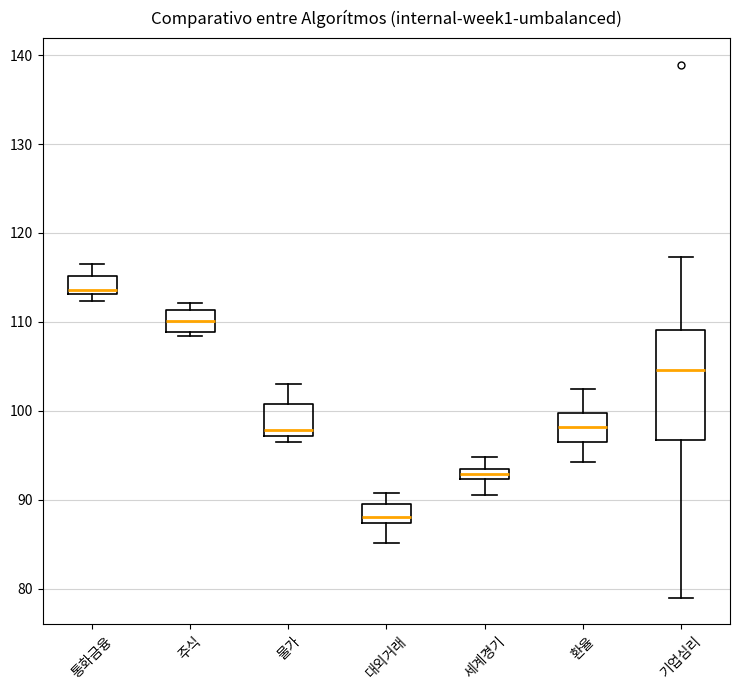

Comparing the boxes themselves (not the whiskers), which one is the tallest?

기업심리